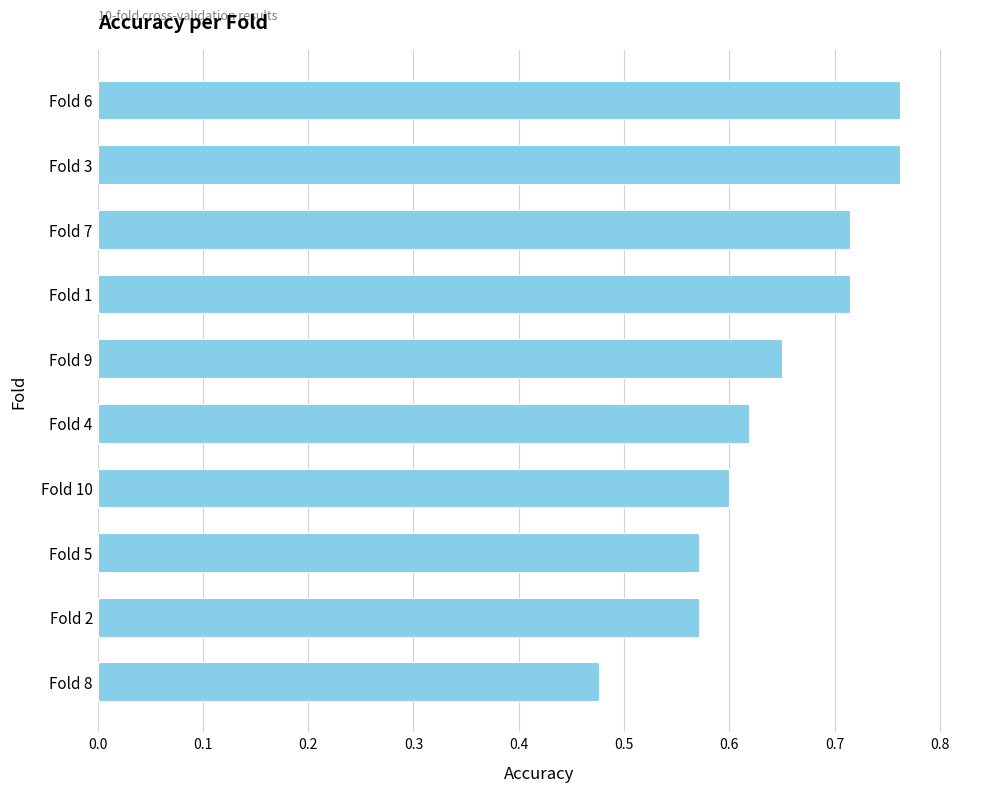

What is the difference between the maximum and minimum values?

0.3